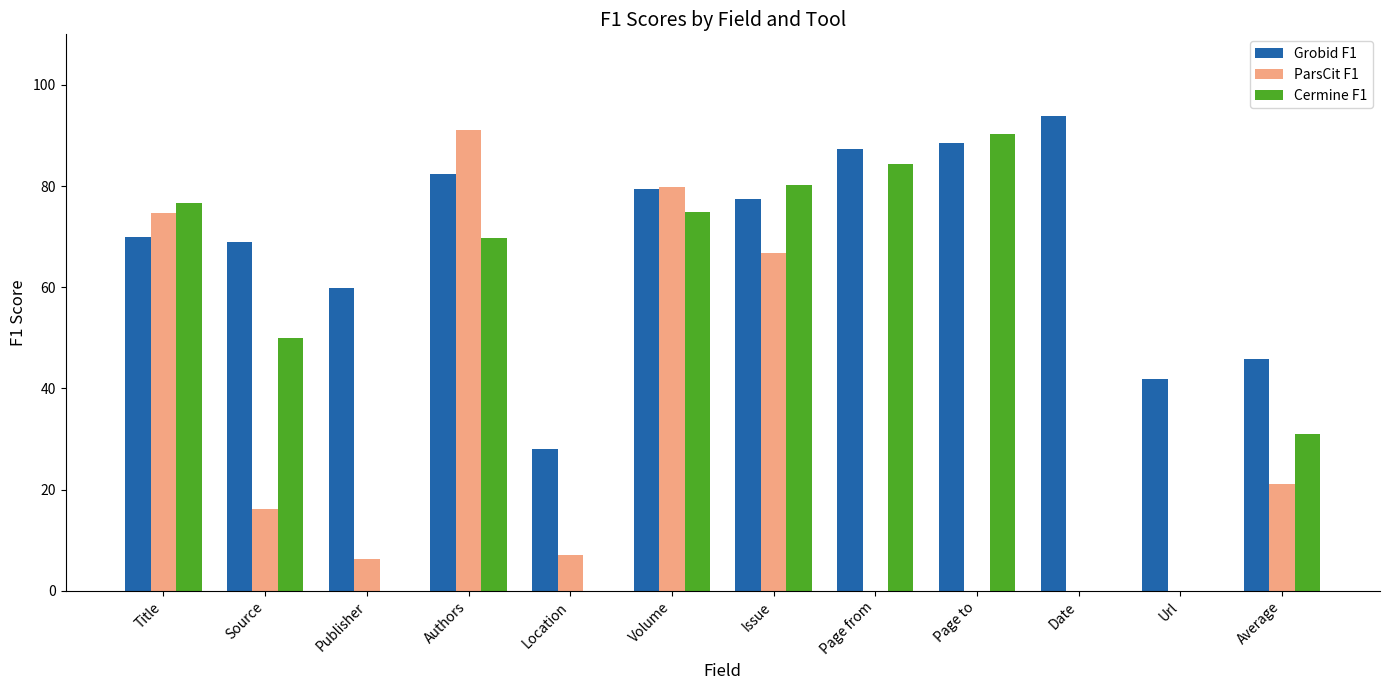

What is the spread (max minus min) of values at Url?

41.9